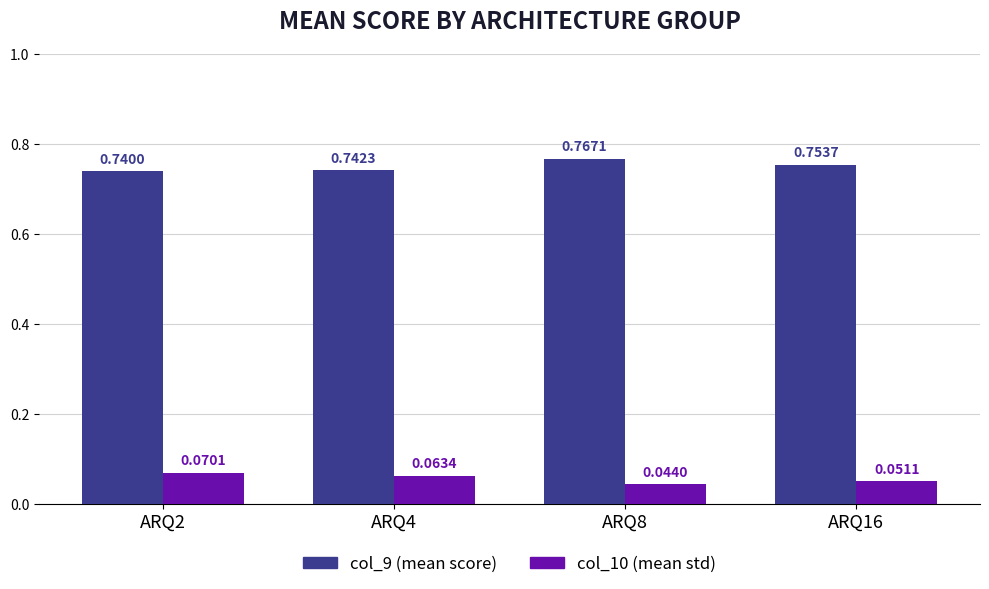

At how many categories does at least one series exceed 0?

4